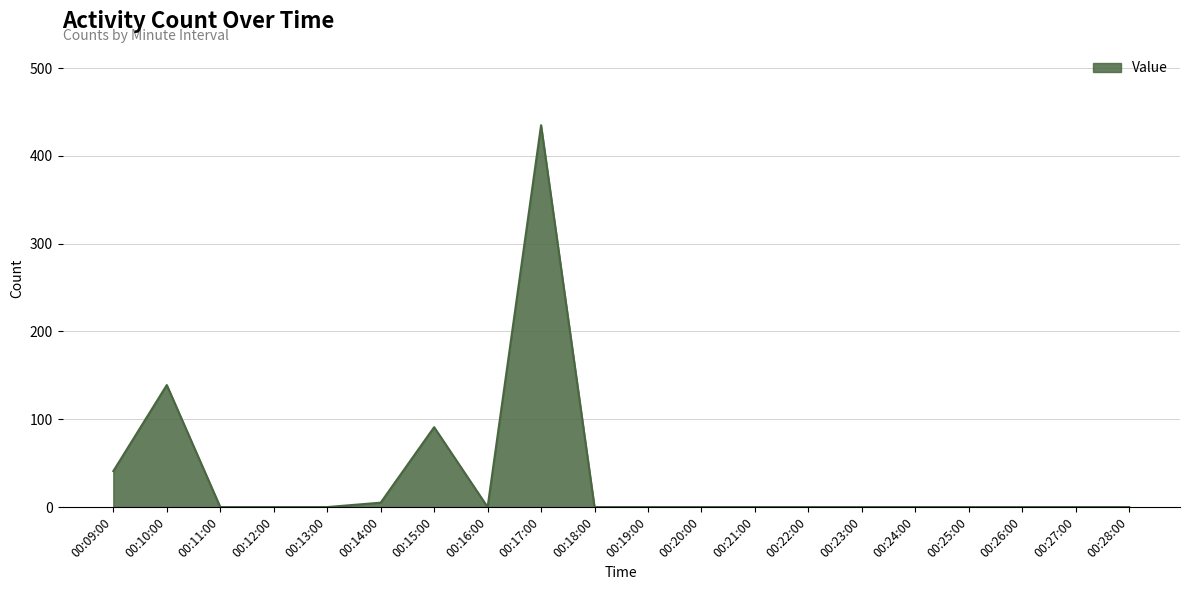

Which has a higher value, 00:13:00 or 00:09:00?

00:09:00